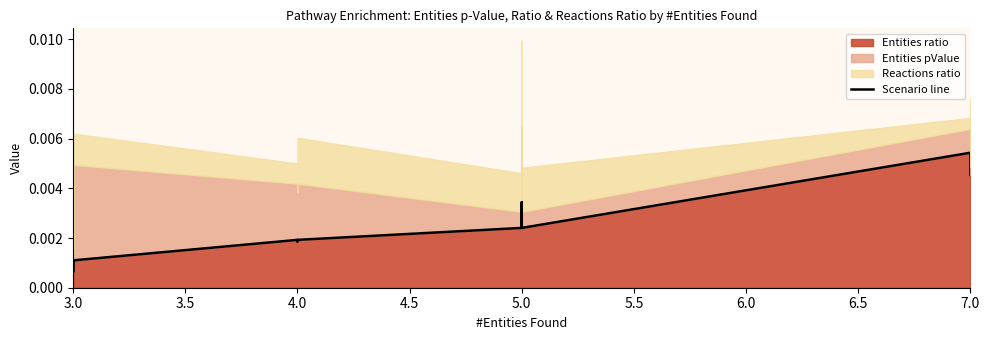

Does the chart have visible grid lines?

No